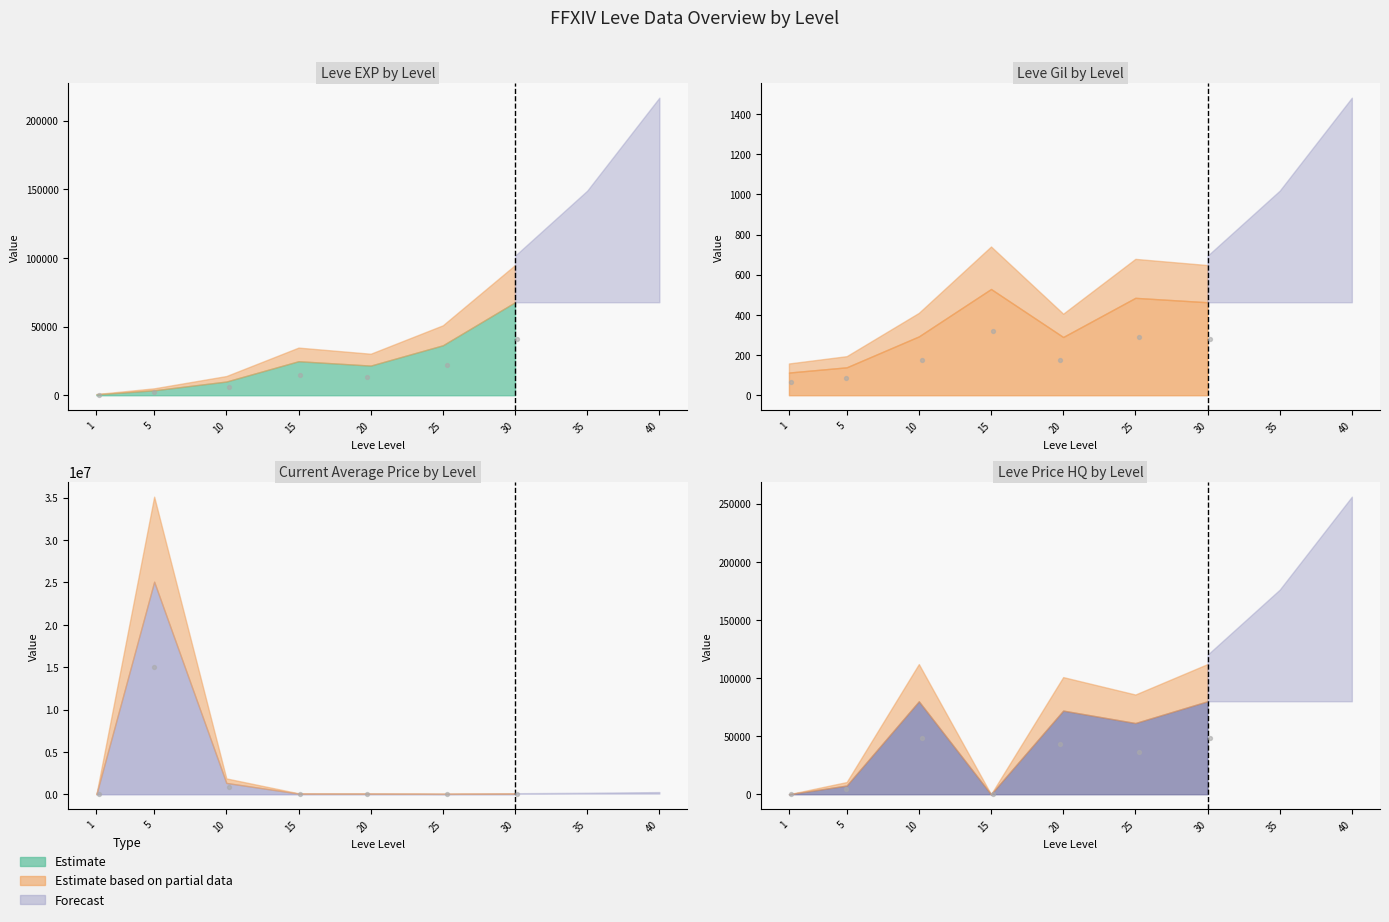

Which series has the largest Y range (max minus min)?

currentAveragePrice